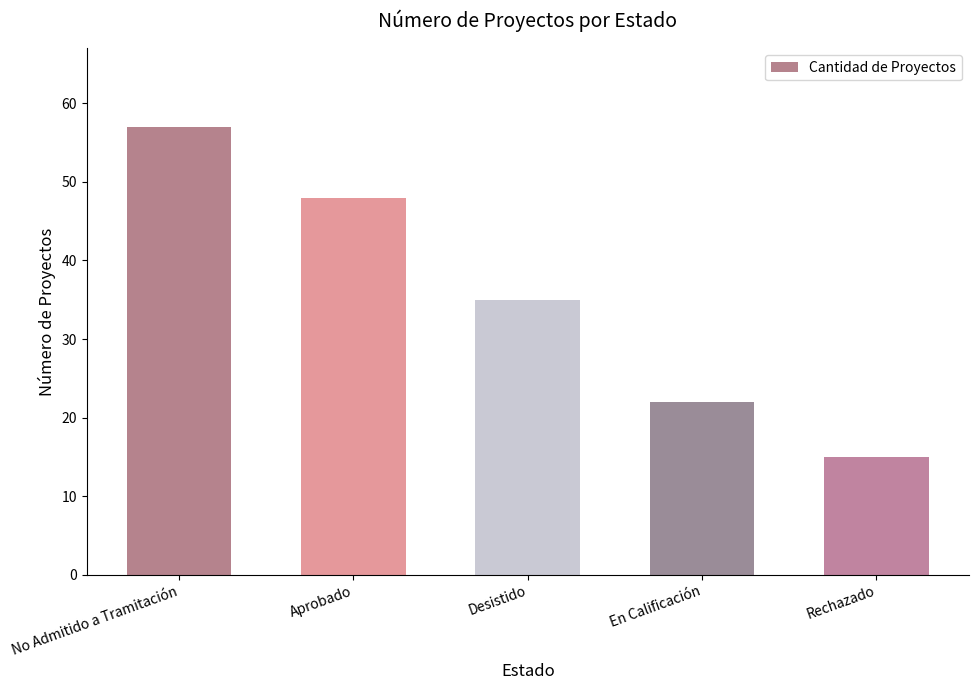

How many bars are there in total?

5